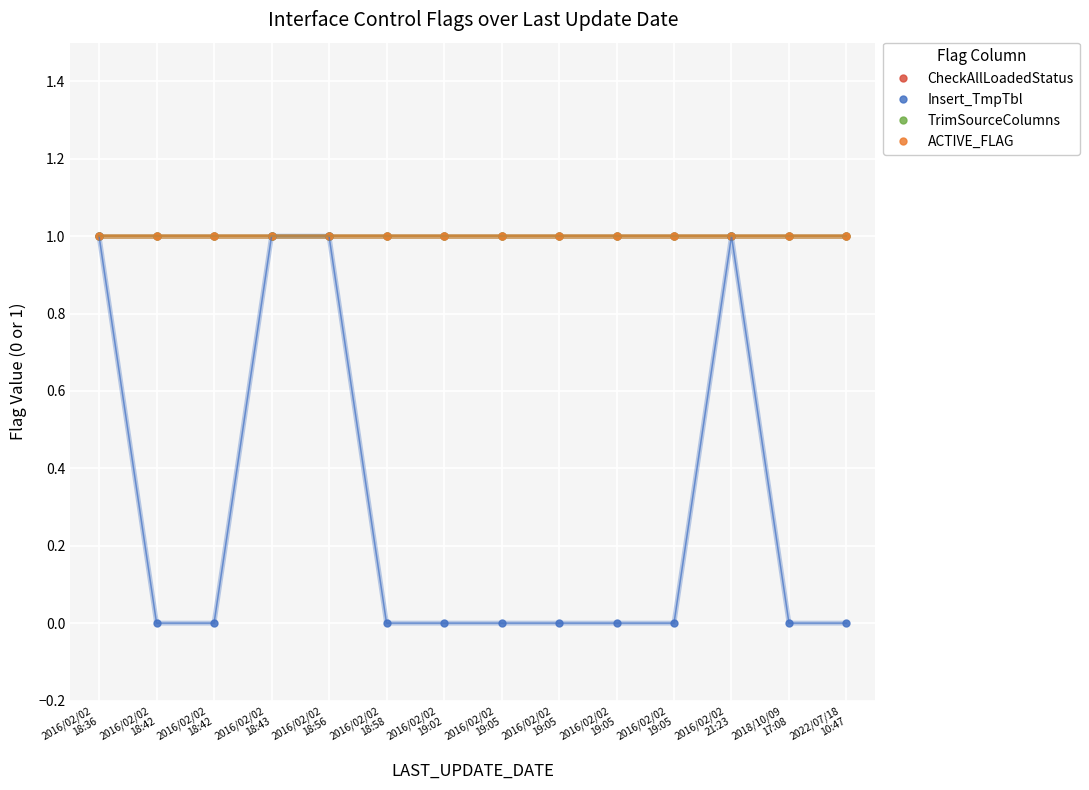

Reading left to right, what are all the values shown in this chart?

CheckAllLoadedStatus: 1	1	1	1	1	1	1	1	1	1	1	1	1	1
Insert_TmpTbl: 1	0	0	1	1	0	0	0	0	0	0	1	0	0
TrimSourceColumns: 1	1	1	1	1	1	1	1	1	1	1	1	1	1
ACTIVE_FLAG: 1	1	1	1	1	1	1	1	1	1	1	1	1	1